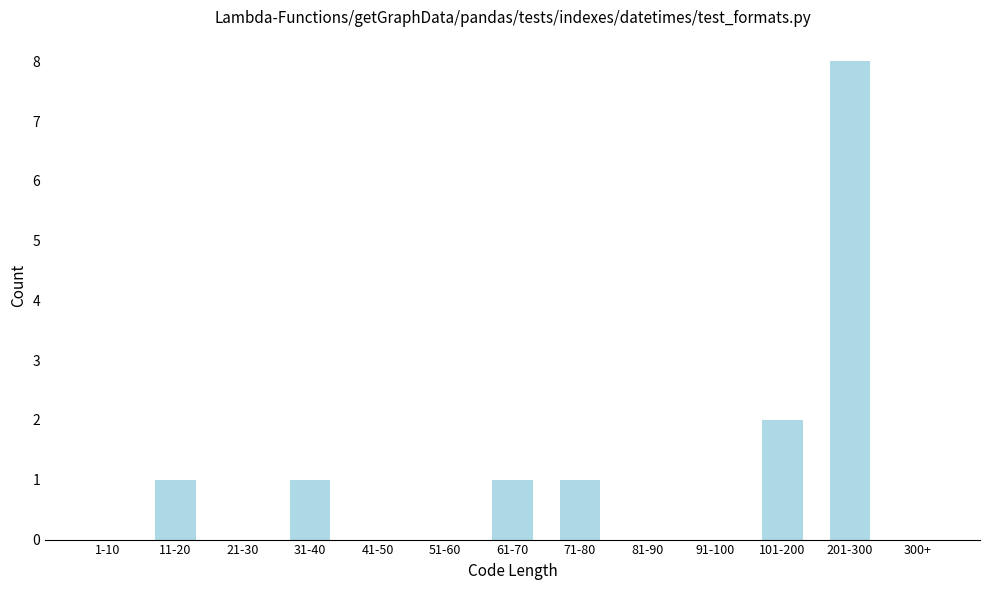

Reading left to right, what are all the values shown in this chart?

1-10=0	11-20=1	21-30=0	31-40=1	41-50=0	51-60=0	61-70=1	71-80=1	81-90=0	91-100=0	101-200=2	201-300=8	300+=0